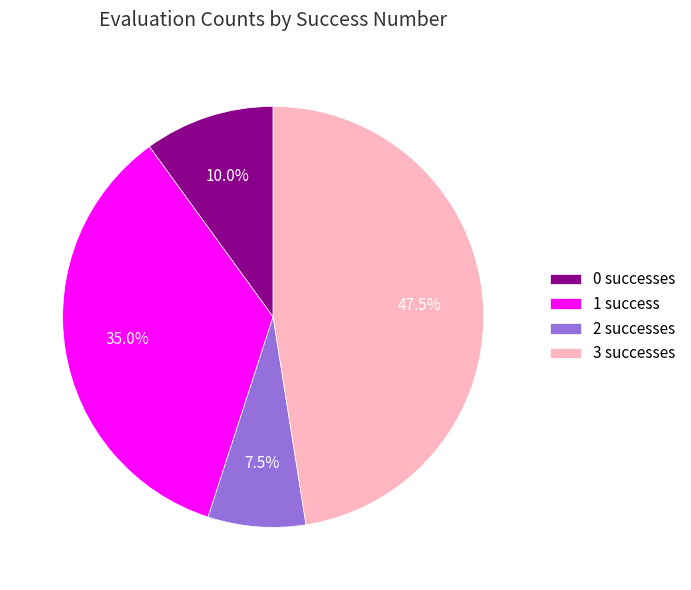

What is the smallest slice in the pie chart?

2 successes